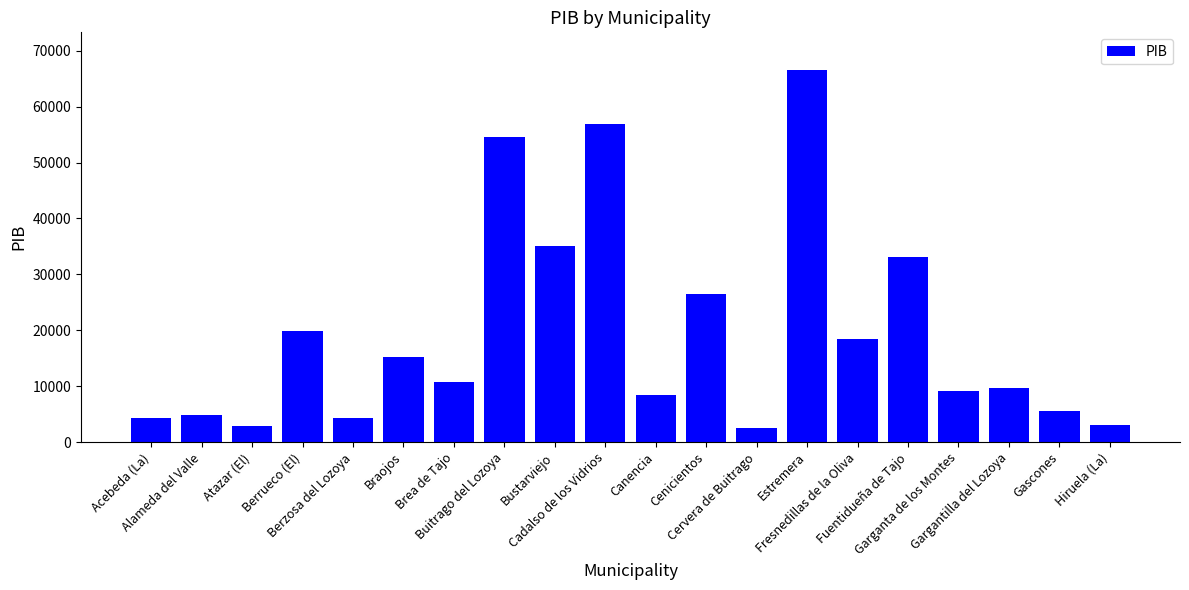

What is the value of the 3rd bar from the left?

2885